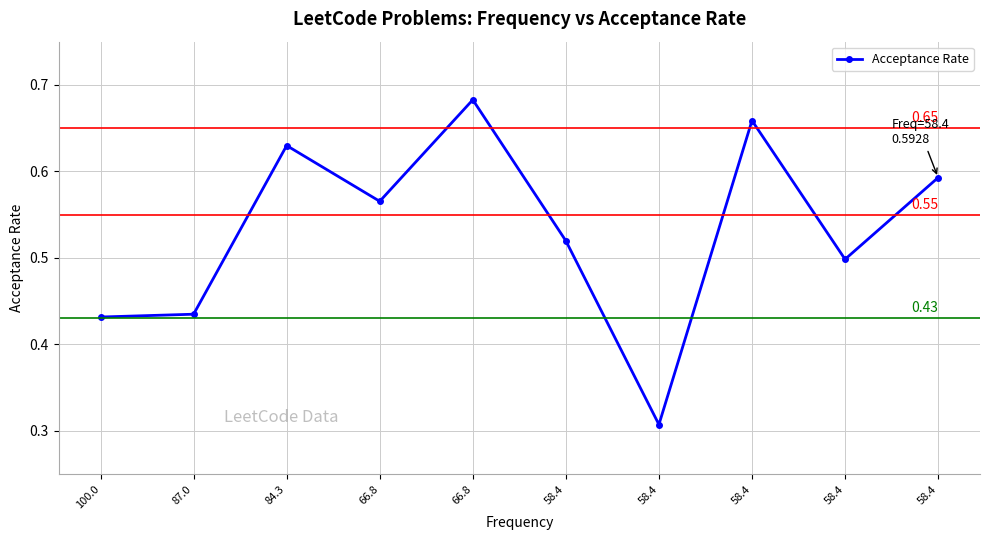

Reading left to right, what are all the values shown in this chart?

0.4	0.4	0.6	0.6	0.7	0.5	0.3	0.7	0.5	0.6